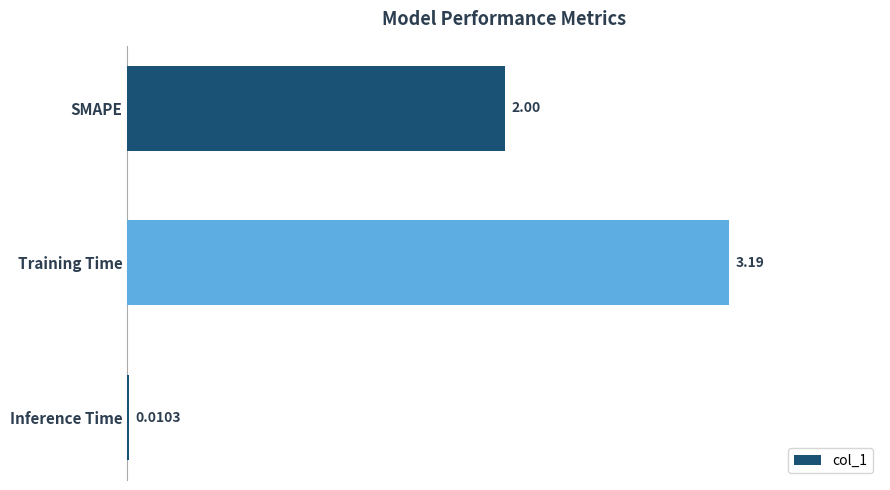

What is the average value?

1.7